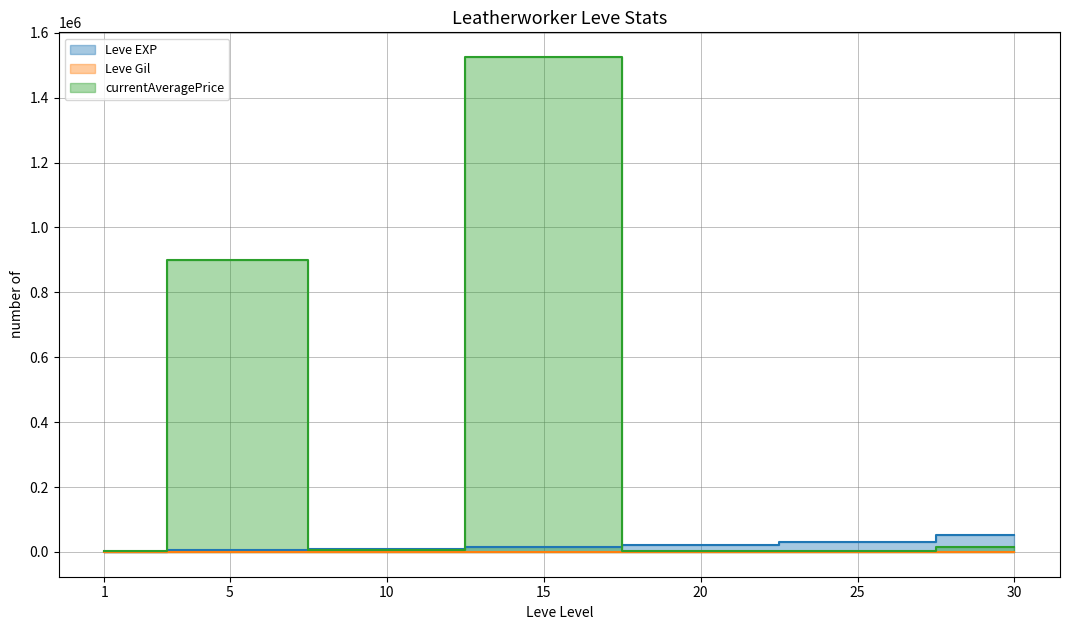

At which category does currentAveragePrice reach its first local peak?

5